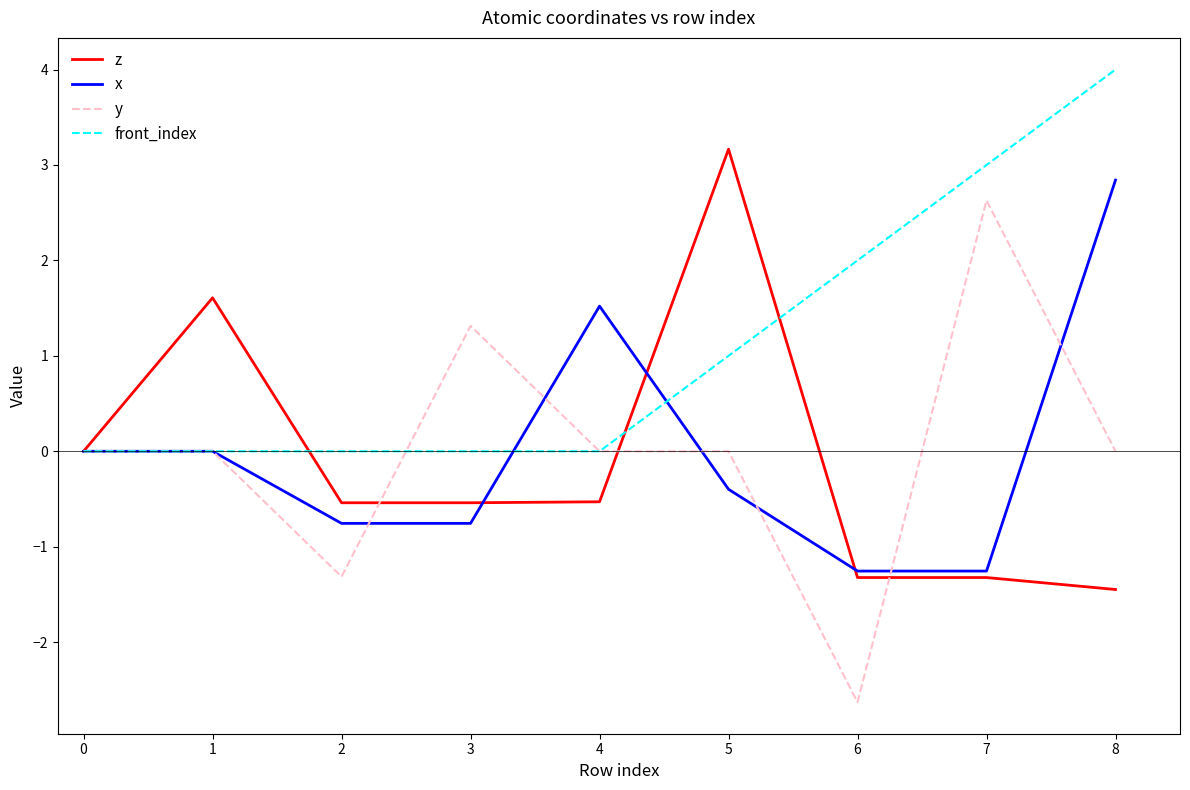

What is the spread (max minus min) of values at 2?

1.3